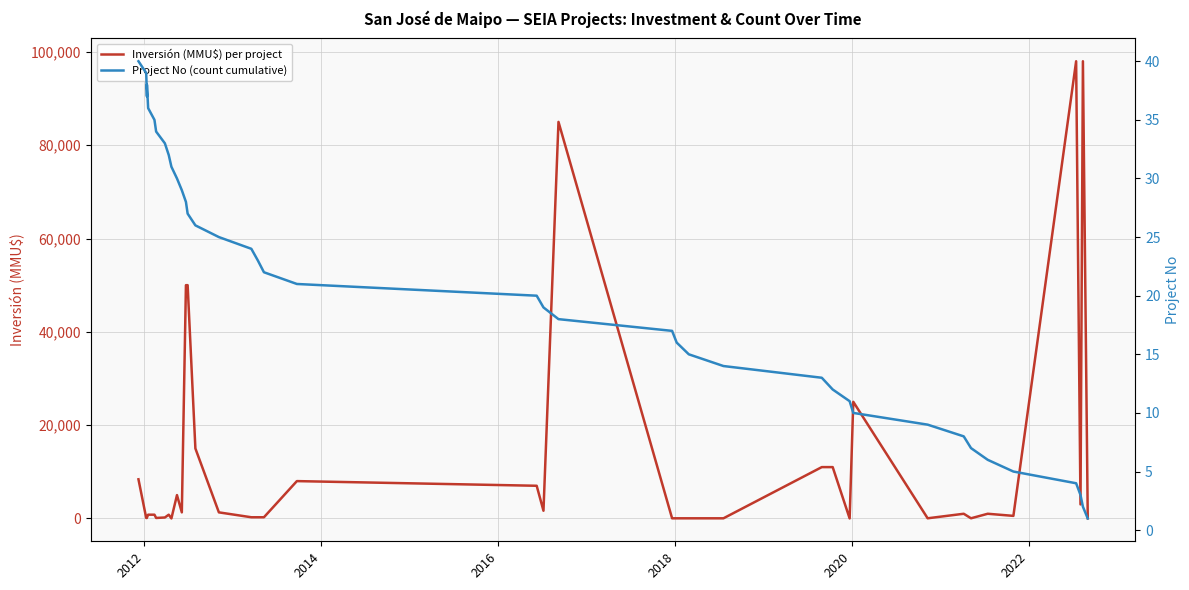

What is the difference between the maximum and minimum values in the Inversión (MMU$) per project series?

98000